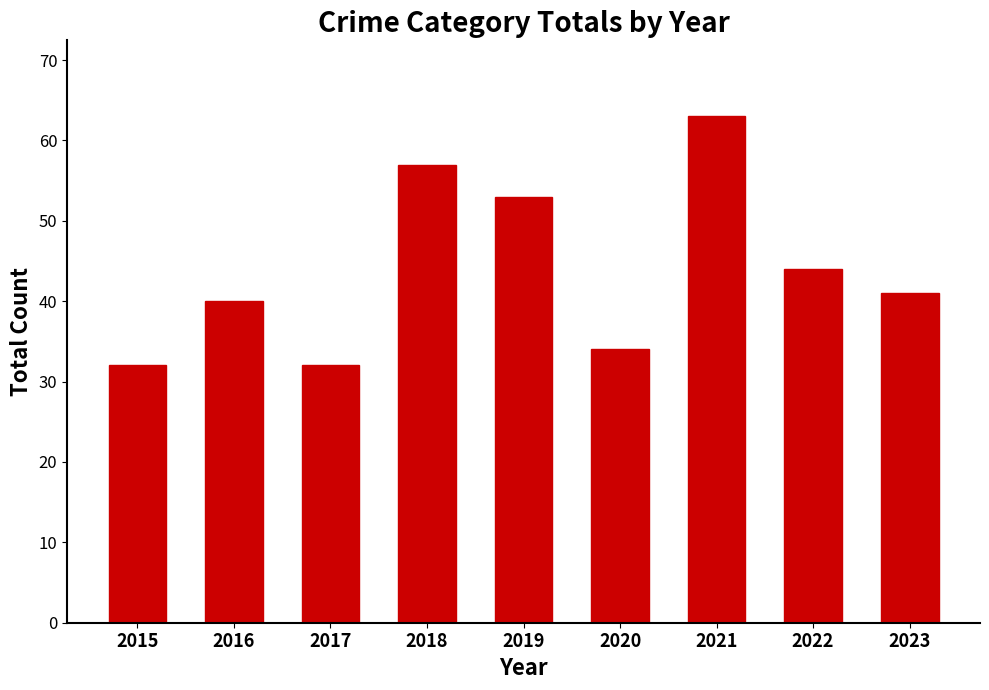

What is the sum of the values at 2017 and 2022?

76